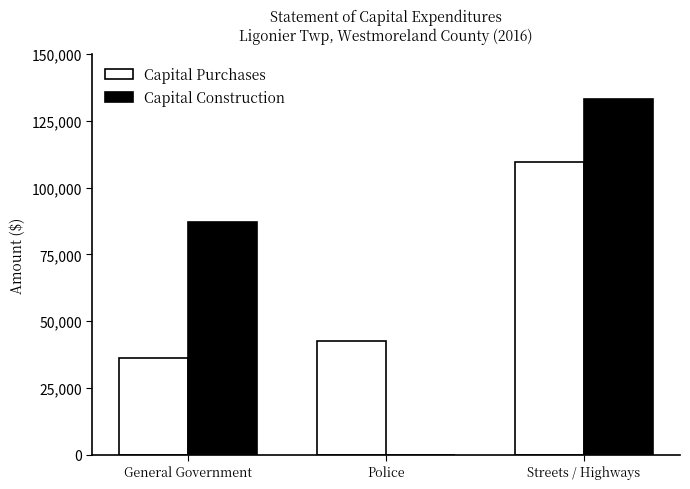

Which series has the largest total across all categories?

Capital Construction